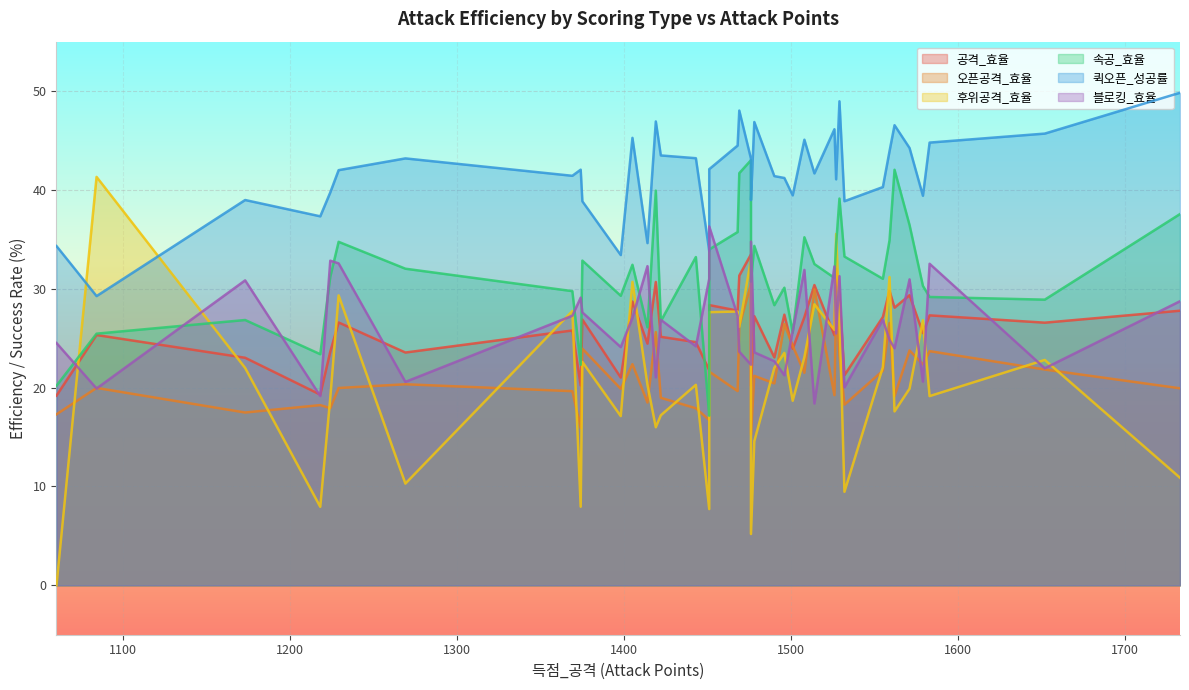

Count the number of categories in the chart.

40